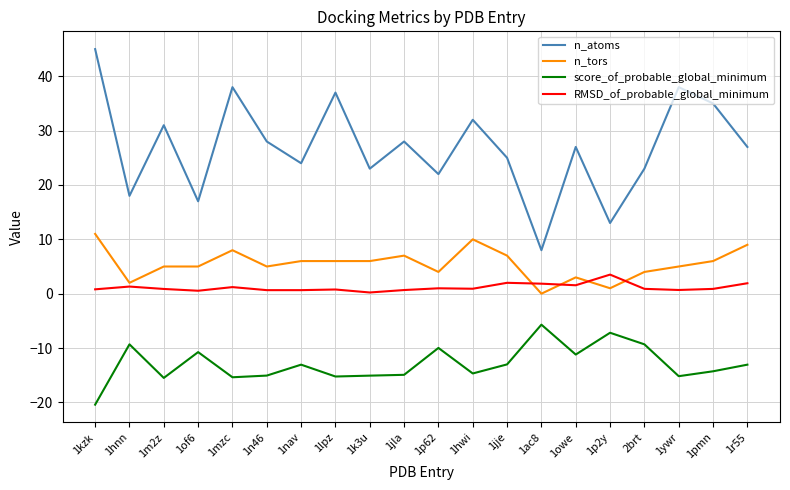

At which label does n_atoms first exceed 27?

1kzk